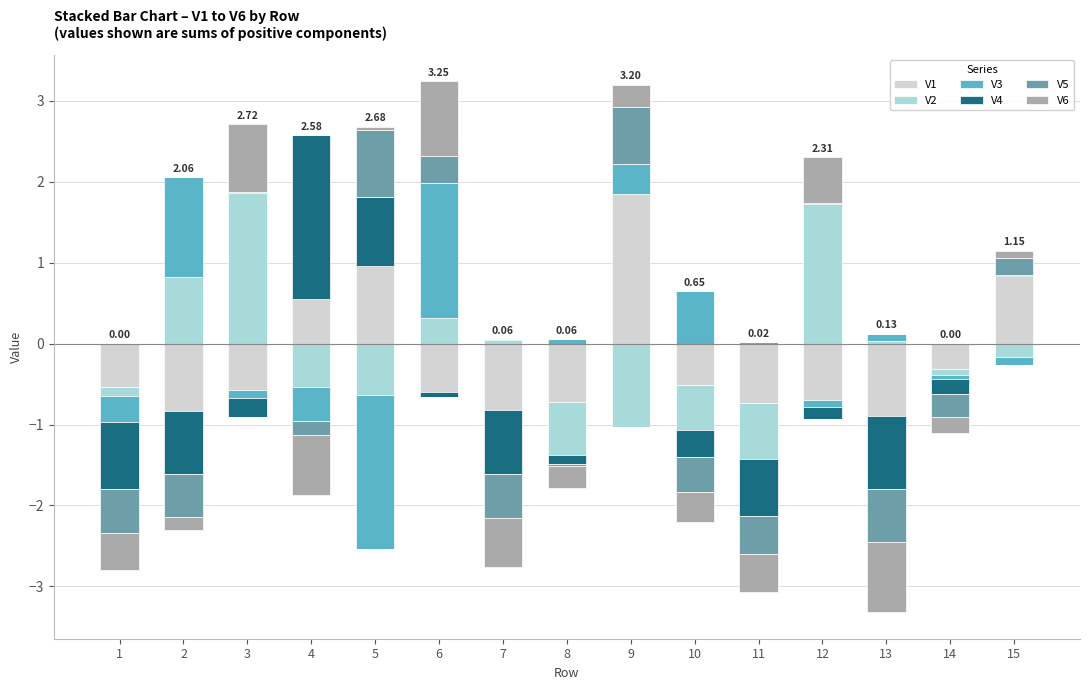

Is it true that V6 equals 0.3 at 10?

False